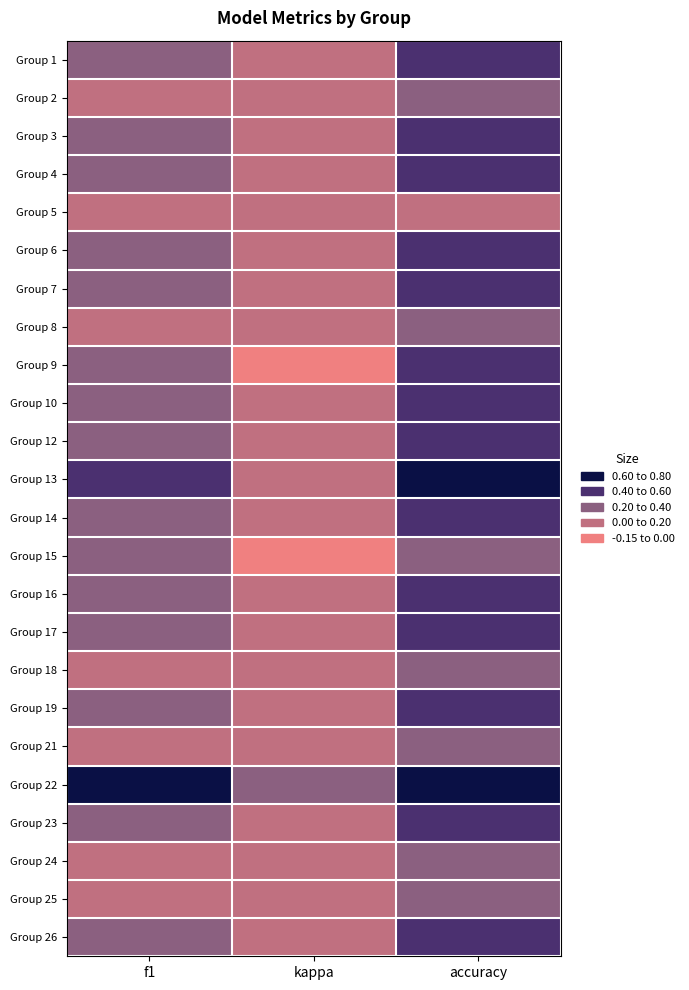

Reading left to right, what are all the values shown in this chart?

Group 1: f1=0.3	kappa=0.0	accuracy=0.4
Group 2: f1=0.2	kappa=0.0	accuracy=0.3
Group 3: f1=0.3	kappa=0.0	accuracy=0.5
Group 4: f1=0.4	kappa=0.0	accuracy=0.5
Group 5: f1=0.0	kappa=0.0	accuracy=0.0
Group 6: f1=0.3	kappa=0.0	accuracy=0.4
Group 7: f1=0.3	kappa=0.0	accuracy=0.4
Group 8: f1=0.1	kappa=0.0	accuracy=0.3
Group 9: f1=0.4	kappa=-0.1	accuracy=0.5
Group 10: f1=0.3	kappa=0.0	accuracy=0.5
Group 12: f1=0.3	kappa=0.0	accuracy=0.5
Group 13: f1=0.5	kappa=0.0	accuracy=0.7
Group 14: f1=0.3	kappa=0.0	accuracy=0.5
Group 15: f1=0.3	kappa=-0.1	accuracy=0.4
Group 16: f1=0.3	kappa=0.0	accuracy=0.4
Group 17: f1=0.4	kappa=0.0	accuracy=0.5
Group 18: f1=0.2	kappa=0.0	accuracy=0.4
Group 19: f1=0.3	kappa=0.0	accuracy=0.5
Group 21: f1=0.1	kappa=0.0	accuracy=0.3
Group 22: f1=0.7	kappa=0.4	accuracy=0.7
Group 23: f1=0.4	kappa=0.1	accuracy=0.5
Group 24: f1=0.2	kappa=0.0	accuracy=0.4
Group 25: f1=0.1	kappa=0.0	accuracy=0.2
Group 26: f1=0.2	kappa=0.0	accuracy=0.4